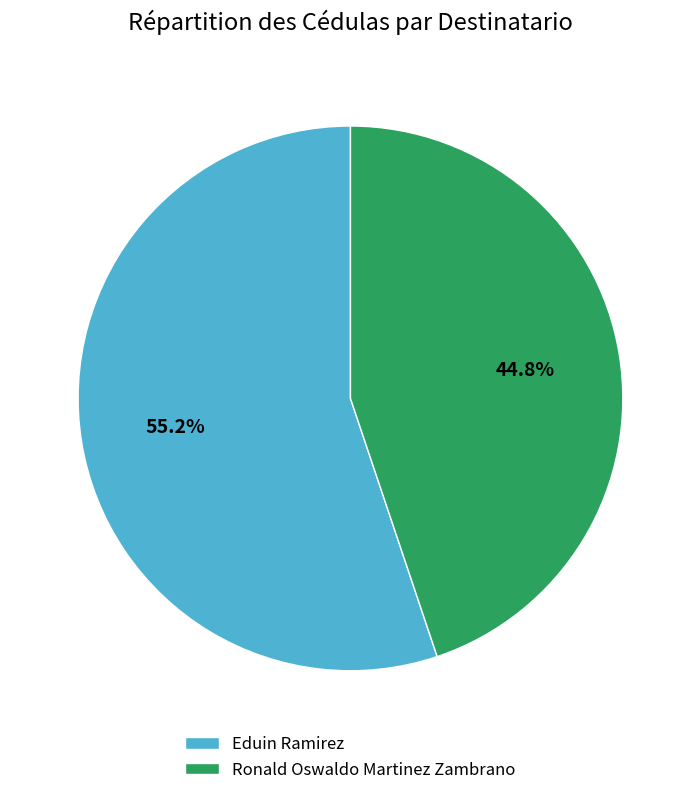

Which slice represents more than half of the pie?

Eduin Ramirez